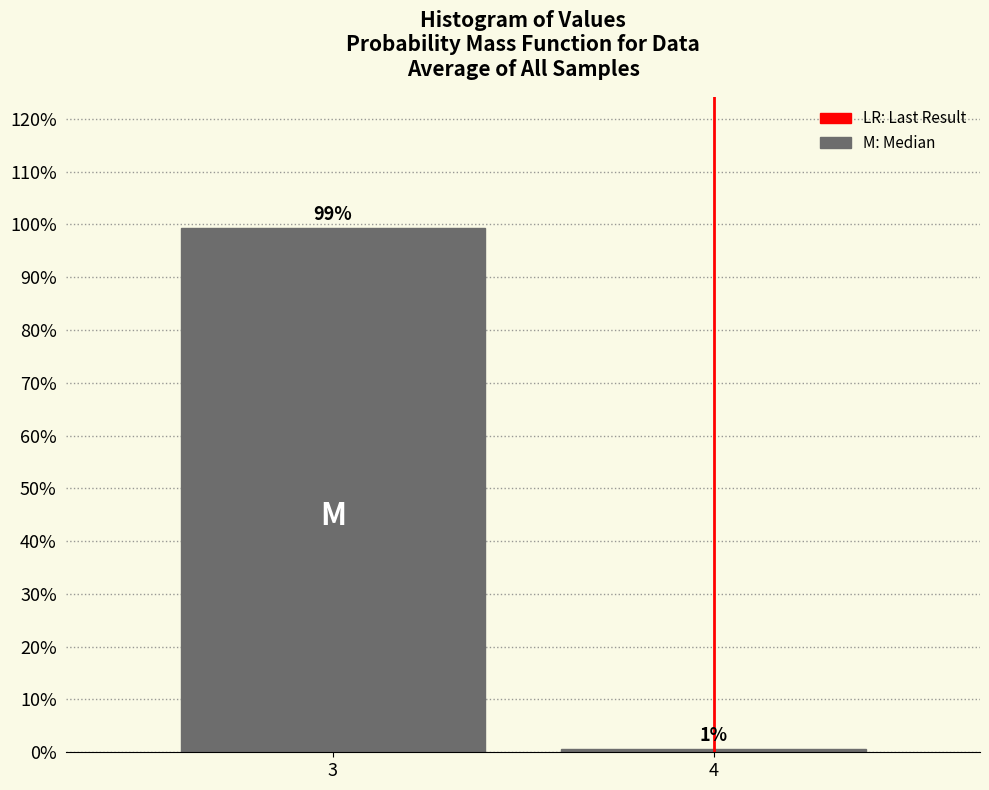

Read the value at 3.

99.4